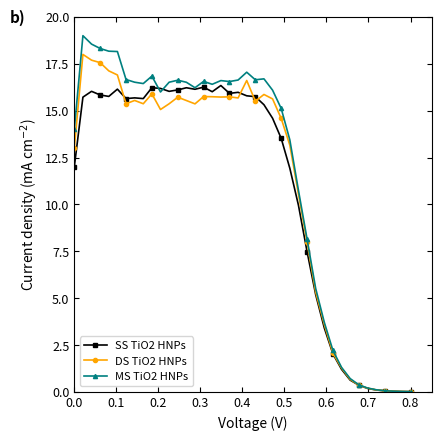

Which series has the largest total across all categories?

MS TiO2 HNPs